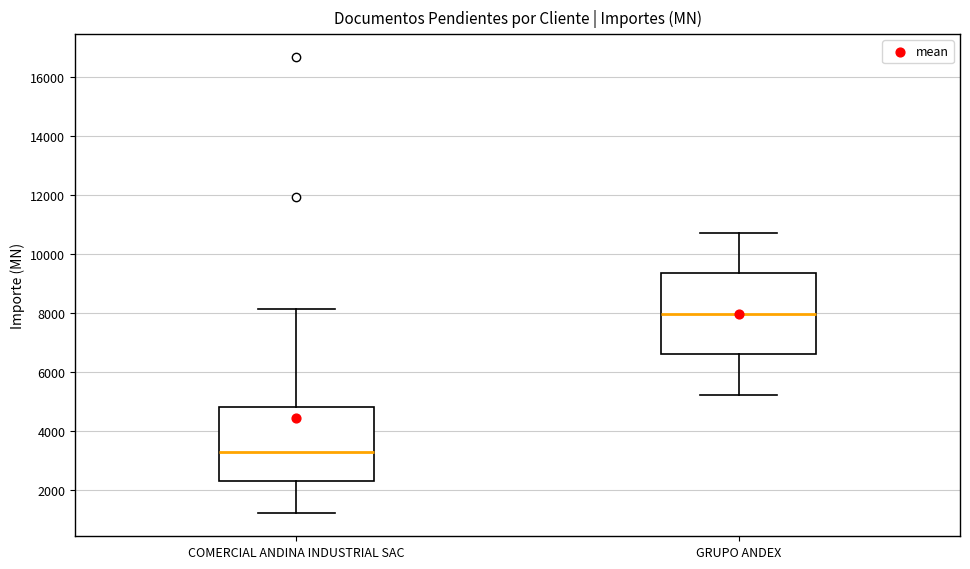

Which box is the tallest, from its lower edge to its upper edge?

GRUPO ANDEX